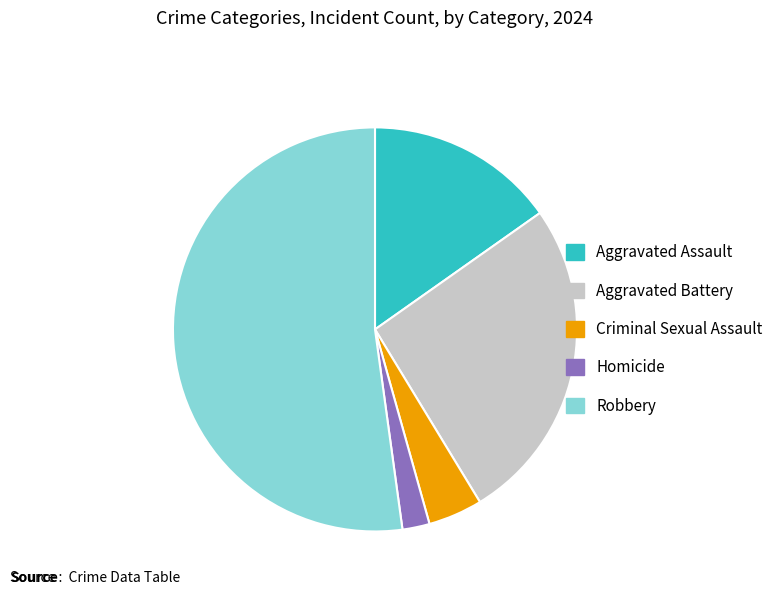

Rank the categories by value from highest to lowest.

Robbery, Aggravated Battery, Aggravated Assault, Criminal Sexual Assault, Homicide